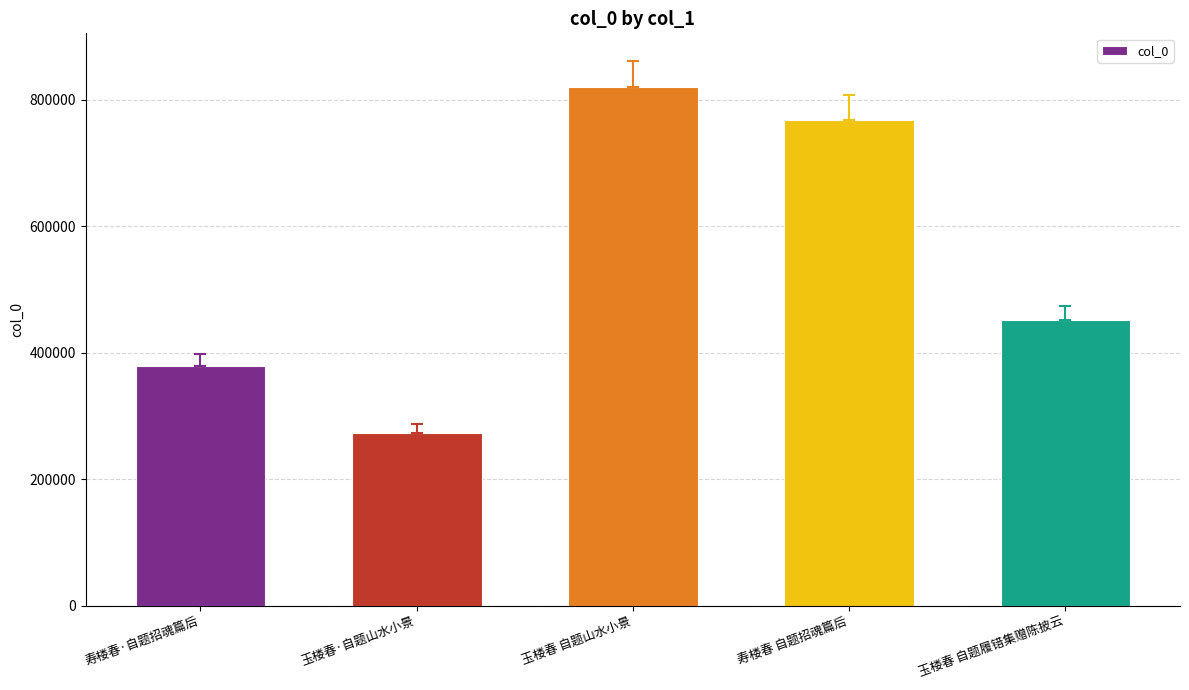

Reading left to right, list all the values displayed in this chart.

380032	273583	821204	768700	451525